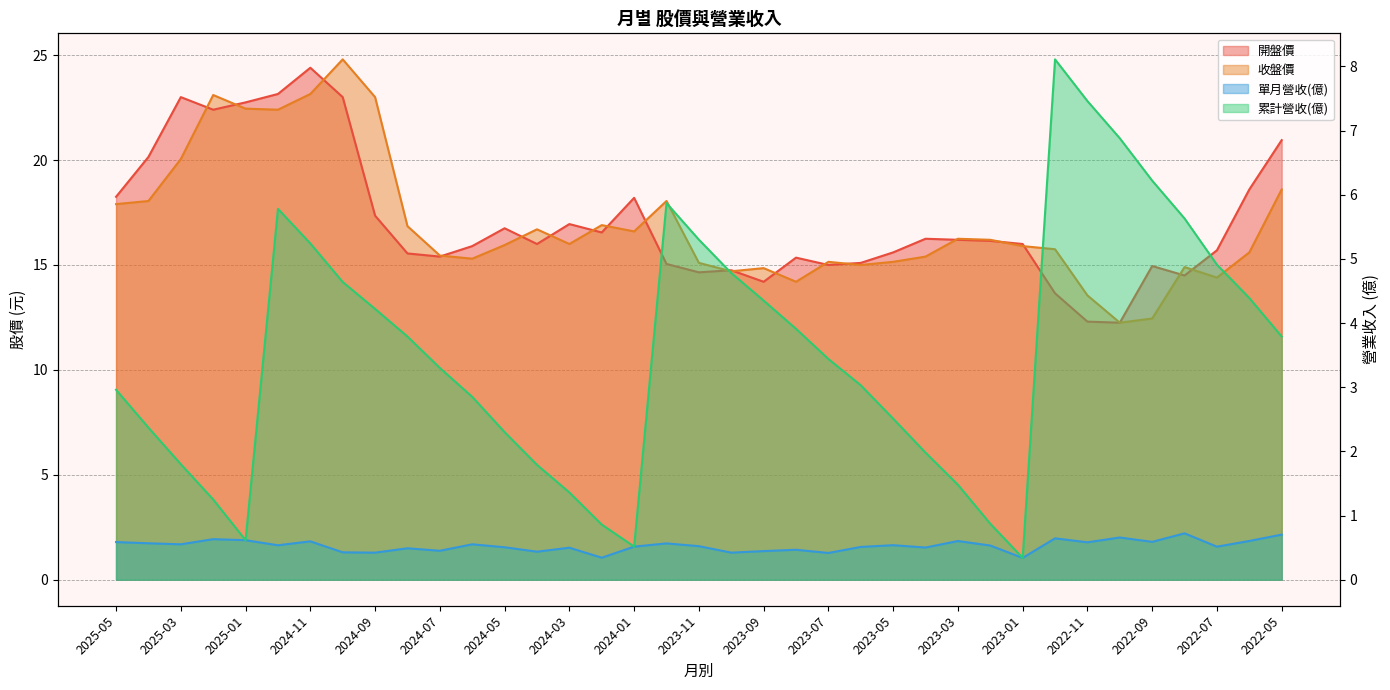

Reading right to left, list all the values displayed in this chart.

單月營收(億): 2022-05=0.7	2022-06=0.6	2022-07=0.5	2022-08=0.7	2022-09=0.6	2022-10=0.7	2022-11=0.6	2022-12=0.6	2023-01=0.3	2023-02=0.5	2023-03=0.6	2023-04=0.5	2023-05=0.5	2023-06=0.5	2023-07=0.4	2023-08=0.5	2023-09=0.4	2023-10=0.4	2023-11=0.5	2023-12=0.6	2024-01=0.5	2024-02=0.3	2024-03=0.5	2024-04=0.4	2024-05=0.5	2024-06=0.6	2024-07=0.5	2024-08=0.5	2024-09=0.4	2024-10=0.4	2024-11=0.6	2024-12=0.5	2025-01=0.6	2025-02=0.6	2025-03=0.6	2025-04=0.6	2025-05=0.6
累計營收(億): 2022-05=3.8	2022-06=4.4	2022-07=4.9	2022-08=5.6	2022-09=6.2	2022-10=6.9	2022-11=7.5	2022-12=8.1	2023-01=0.3	2023-02=0.9	2023-03=1.5	2023-04=2.0	2023-05=2.5	2023-06=3.0	2023-07=3.4	2023-08=3.9	2023-09=4.3	2023-10=4.8	2023-11=5.3	2023-12=5.9	2024-01=0.5	2024-02=0.9	2024-03=1.4	2024-04=1.8	2024-05=2.3	2024-06=2.9	2024-07=3.3	2024-08=3.8	2024-09=4.2	2024-10=4.6	2024-11=5.2	2024-12=5.8	2025-01=0.6	2025-02=1.2	2025-03=1.8	2025-04=2.4	2025-05=3.0
開盤價: 2022-05=20.9	2022-06=18.6	2022-07=15.7	2022-08=14.5	2022-09=14.9	2022-10=12.2	2022-11=12.3	2022-12=13.7	2023-01=16.0	2023-02=16.1	2023-03=16.2	2023-04=16.2	2023-05=15.6	2023-06=15.1	2023-07=15.0	2023-08=15.3	2023-09=14.2	2023-10=14.8	2023-11=14.7	2023-12=15.1	2024-01=18.2	2024-02=16.6	2024-03=16.9	2024-04=16.0	2024-05=16.8	2024-06=15.9	2024-07=15.4	2024-08=15.6	2024-09=17.4	2024-10=23.0	2024-11=24.4	2024-12=23.1	2025-01=22.8	2025-02=22.4	2025-03=23.0	2025-04=20.1	2025-05=18.2
收盤價: 2022-05=18.6	2022-06=15.6	2022-07=14.4	2022-08=14.9	2022-09=12.4	2022-10=12.2	2022-11=13.6	2022-12=15.8	2023-01=15.9	2023-02=16.2	2023-03=16.2	2023-04=15.4	2023-05=15.2	2023-06=15.0	2023-07=15.2	2023-08=14.2	2023-09=14.8	2023-10=14.7	2023-11=15.1	2023-12=18.1	2024-01=16.6	2024-02=16.9	2024-03=16.0	2024-04=16.7	2024-05=15.9	2024-06=15.3	2024-07=15.4	2024-08=16.9	2024-09=23.0	2024-10=24.8	2024-11=23.1	2024-12=22.4	2025-01=22.4	2025-02=23.1	2025-03=20.1	2025-04=18.1	2025-05=17.9